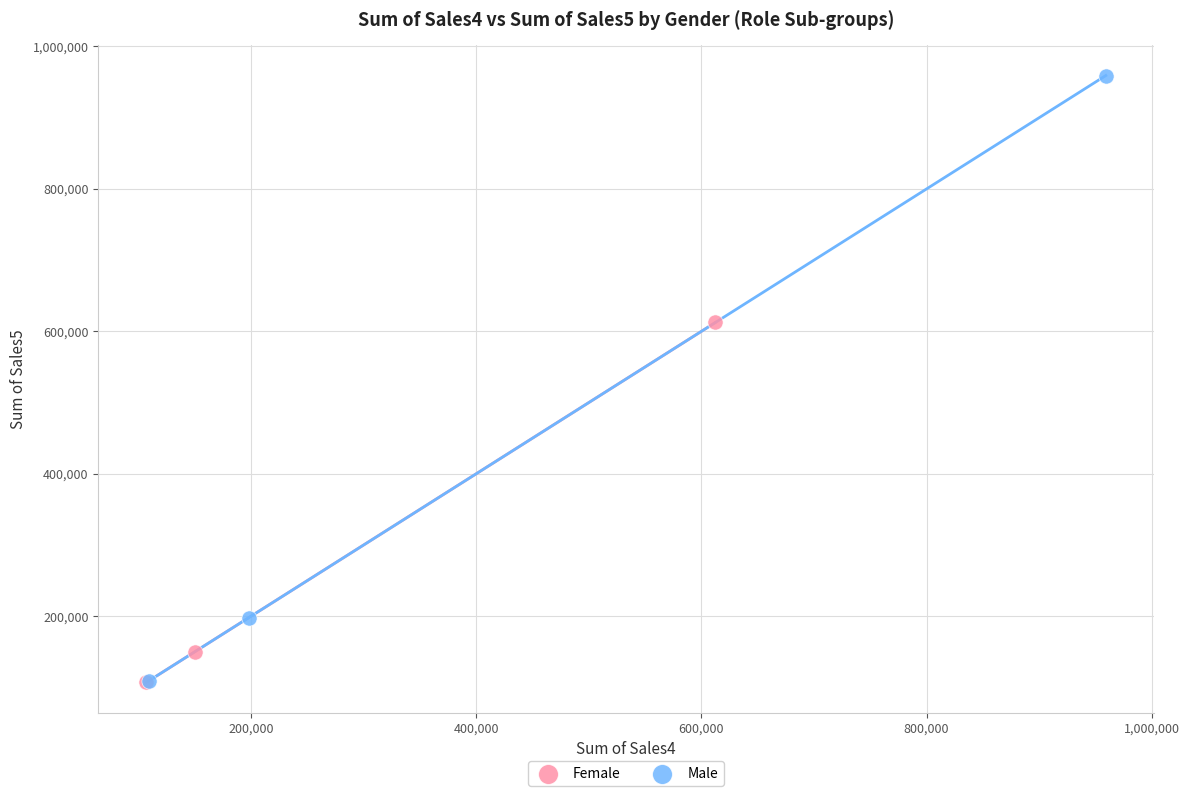

Which series contains the highest Y value?

Male